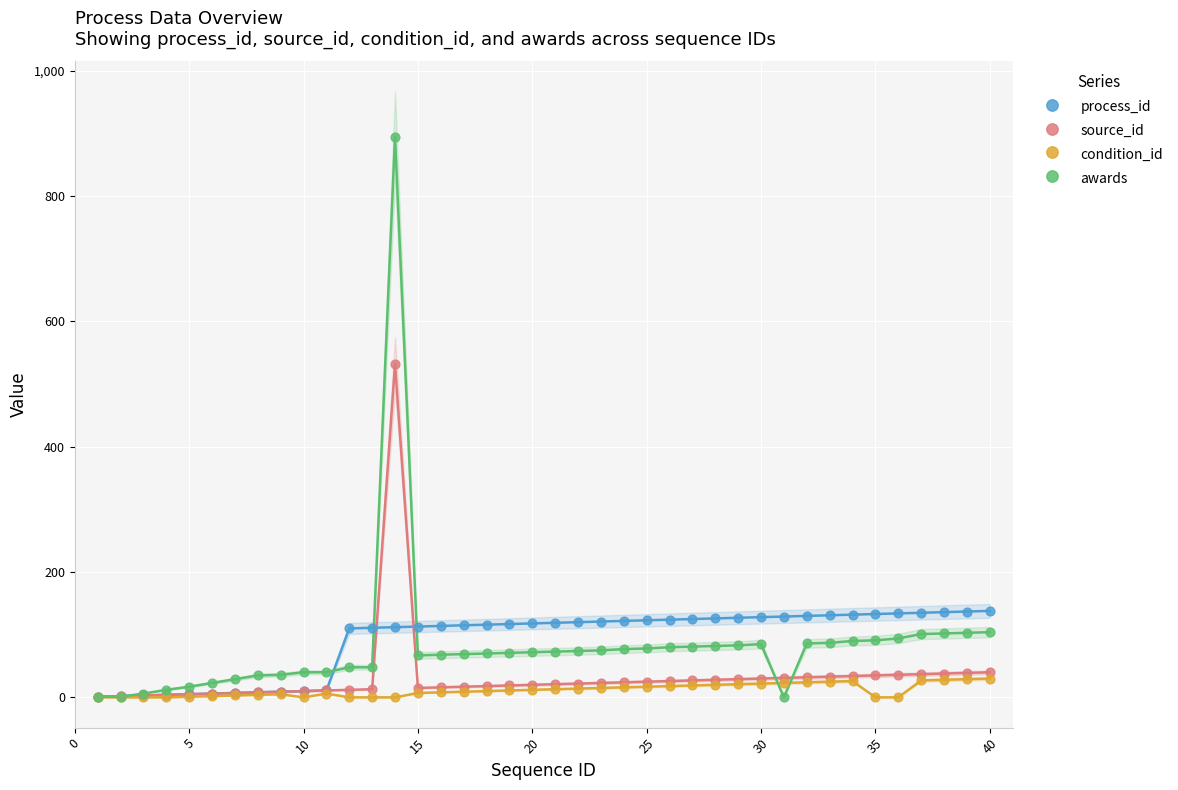

Across all series, what Y value is closest to 447?

532